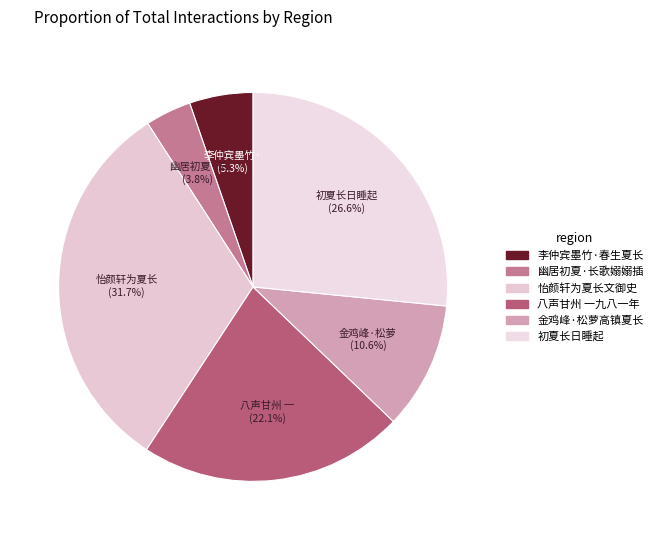

Count the number of slices in the pie.

6